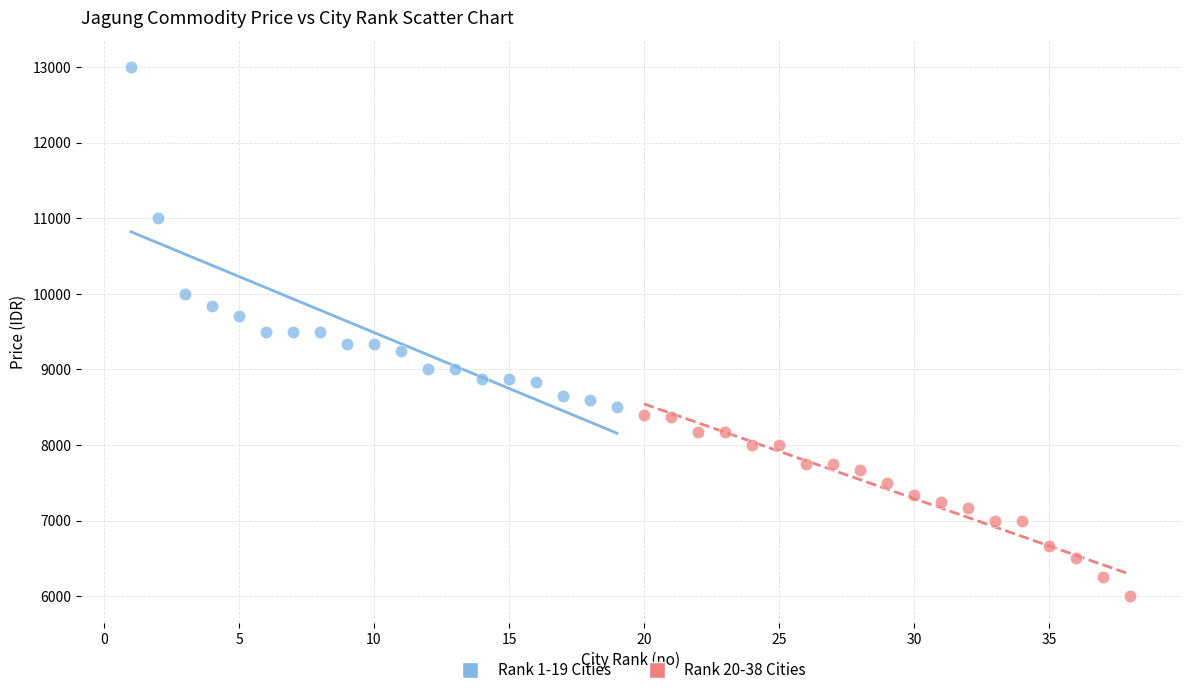

Which series contains the lowest Y value?

Rank 20-38 Cities